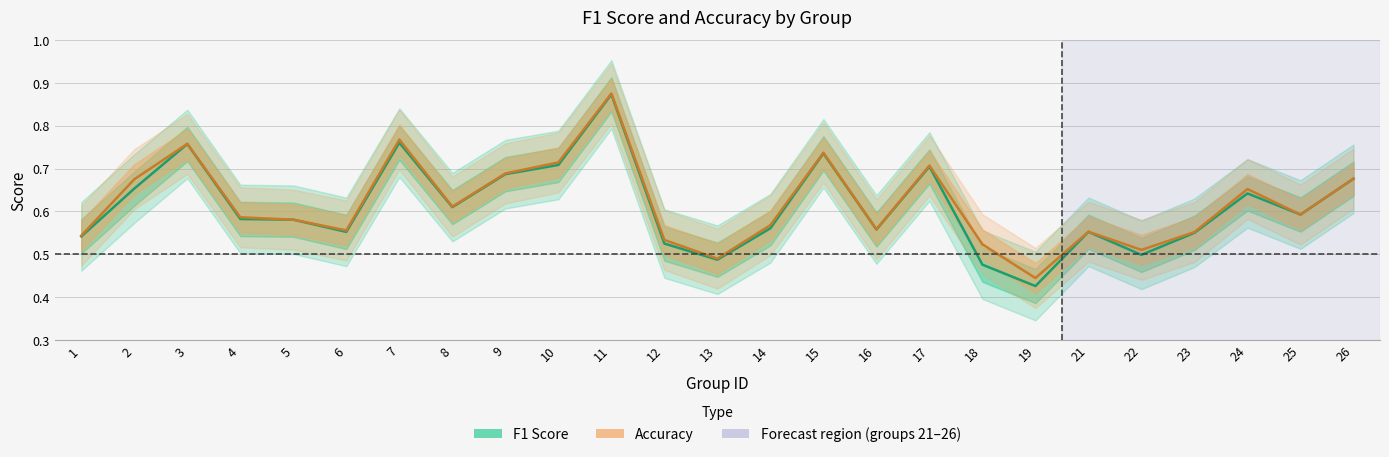

How many categories are shown in the chart?

25